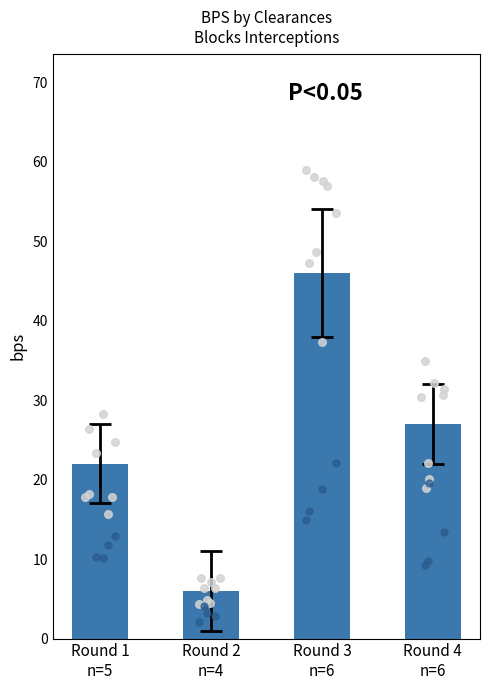

Approximately how many times larger is the value at Round 4
n=6 compared to Round 3
n=6?

0.6